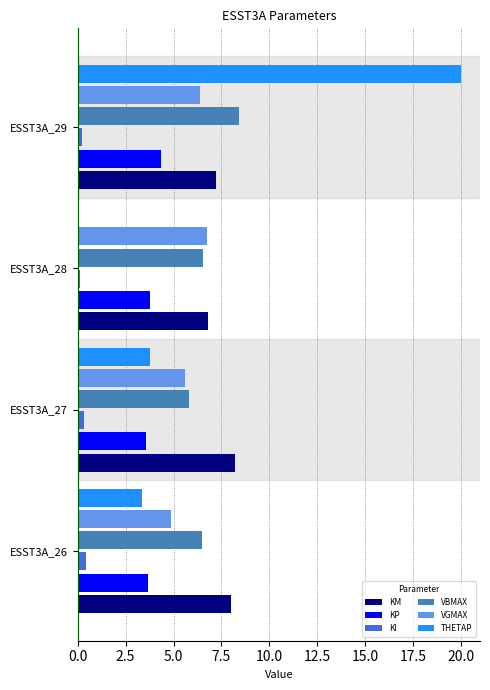

Which series has the largest range (max minus min)?

THETAP